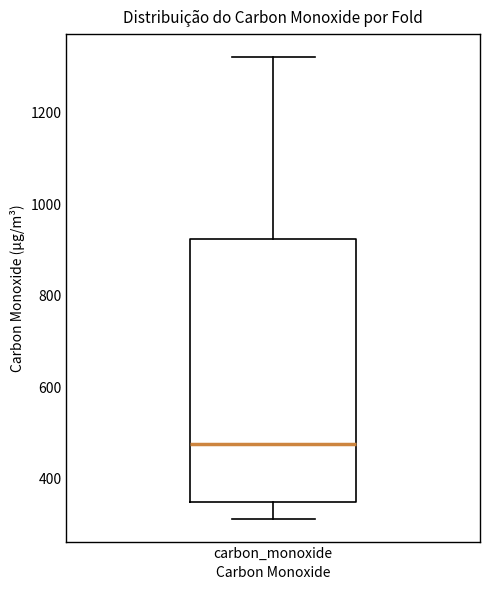

Read this box plot against the y-axis: the position of the median line, the range covered by the box, and the ends of both whiskers. The values are not printed on the chart, so give them approximately, as read against the axis.

median 480, box 340 to 920, whiskers 320 to 1320